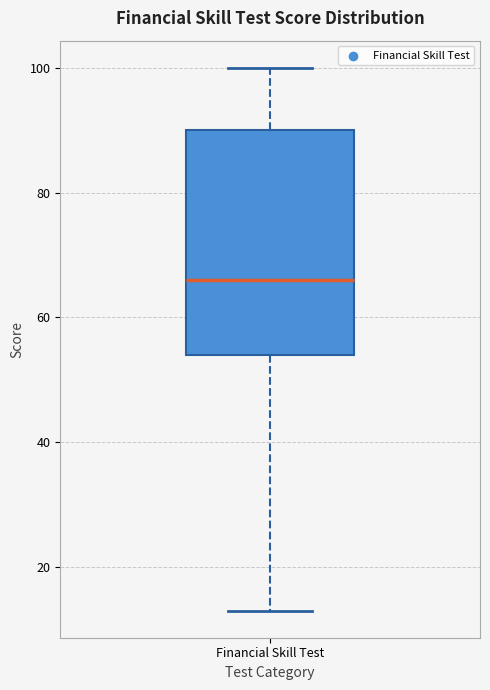

Read this box plot against the y-axis: the position of the median line, the range covered by the box, and the ends of both whiskers. The values are not printed on the chart, so give them approximately, as read against the axis.

median 66, box 54 to 90, whiskers 14 to 100